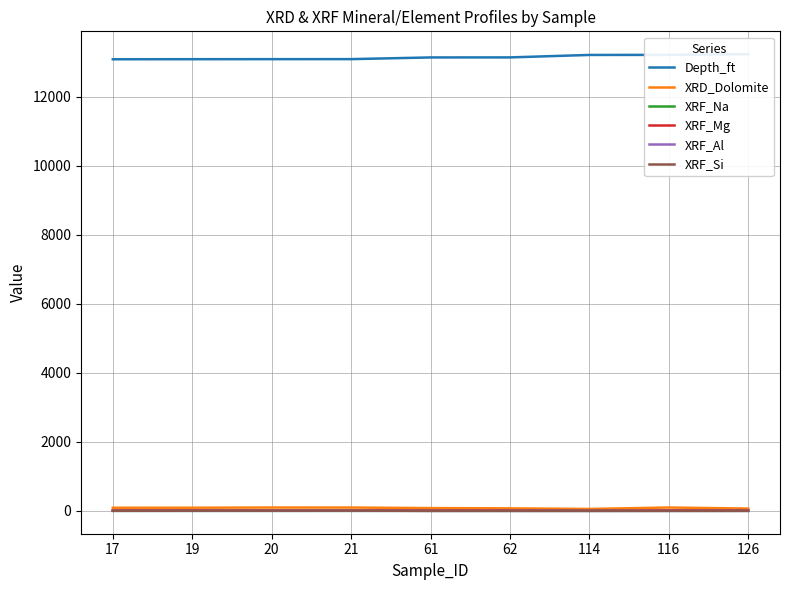

Reading left to right, transcribe all the data shown in this chart.

Depth_ft: 17=13089.5	19=13091.5	20=13092.5	21=13093.5	61=13142.4	62=13143.5	114=13214.7	116=13216.6	126=13237.2
XRD_Dolomite: 17=90.9	19=91.4	20=97.6	21=96.9	61=80.9	62=73.4	114=56.0	116=97.5	126=67.4
XRF_Na: 17=0.3	19=0.4	20=0.4	21=0.4	61=0.6	62=0.4	114=0.2	116=0.6	126=0.1
XRF_Mg: 17=14.8	19=13.9	20=14.0	21=13.9	61=13.8	62=14.2	114=6.7	116=16.8	126=15.0
XRF_Al: 17=1.1	19=1.7	20=1.6	21=2.4	61=0.3	62=0.2	114=0.5	116=0.3	126=0.9
XRF_Si: 17=4.2	19=5.4	20=6.2	21=8.1	61=1.1	62=0.8	114=0.0	116=1.2	126=2.4